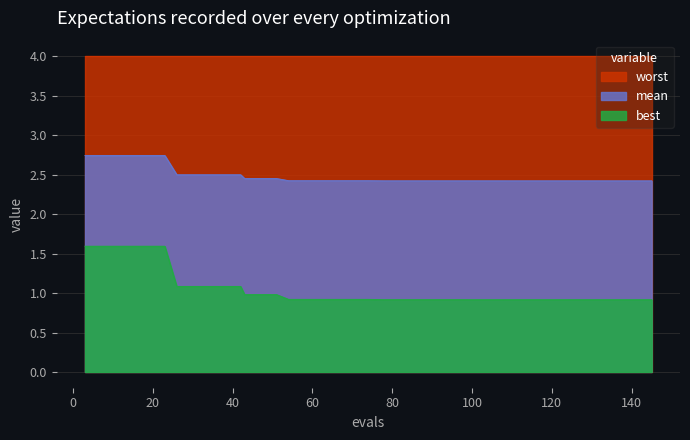

True or false: best and mean cross at least once.

False